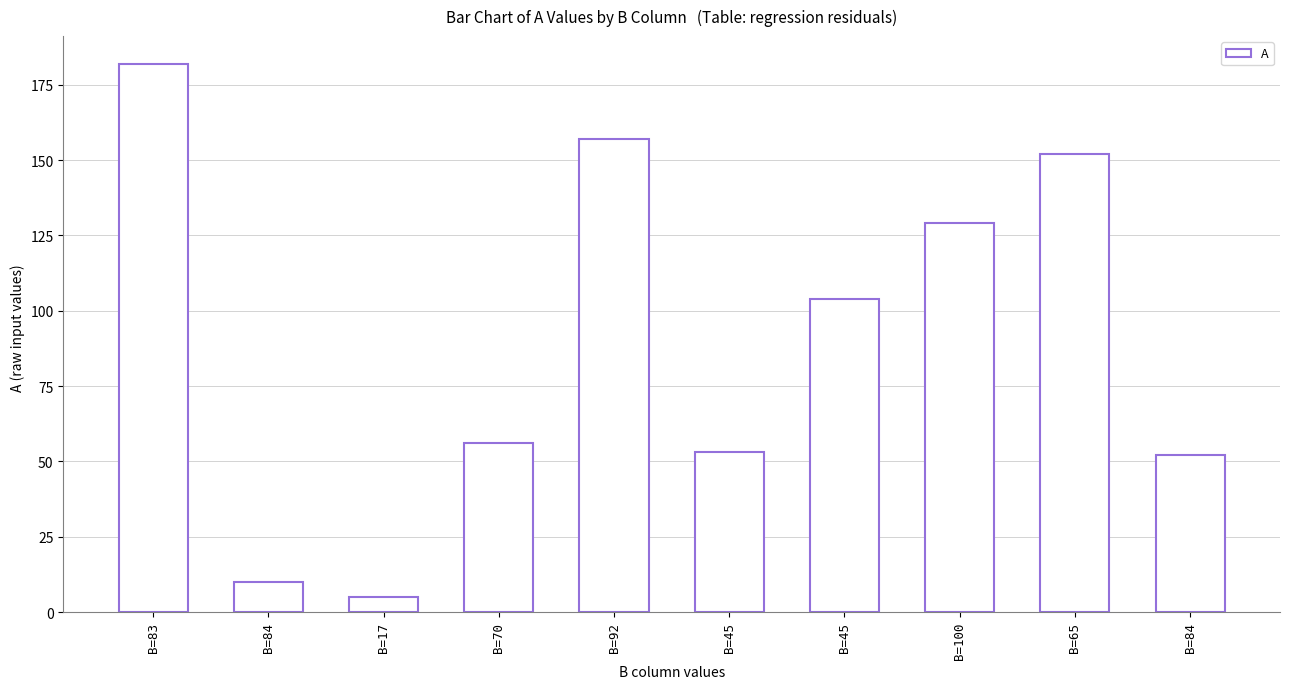

How many bars are there in total?

10